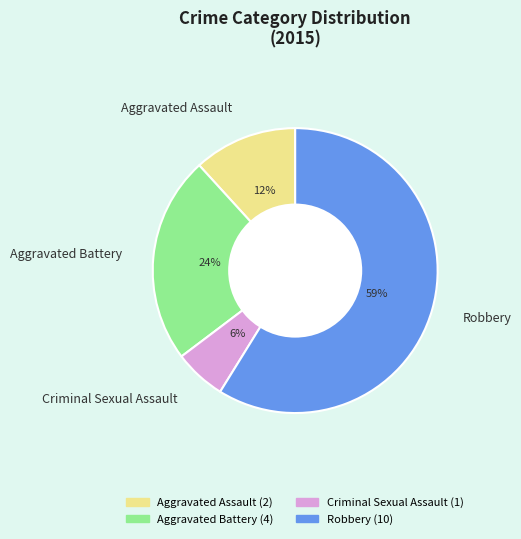

How many slices are in this pie chart?

4